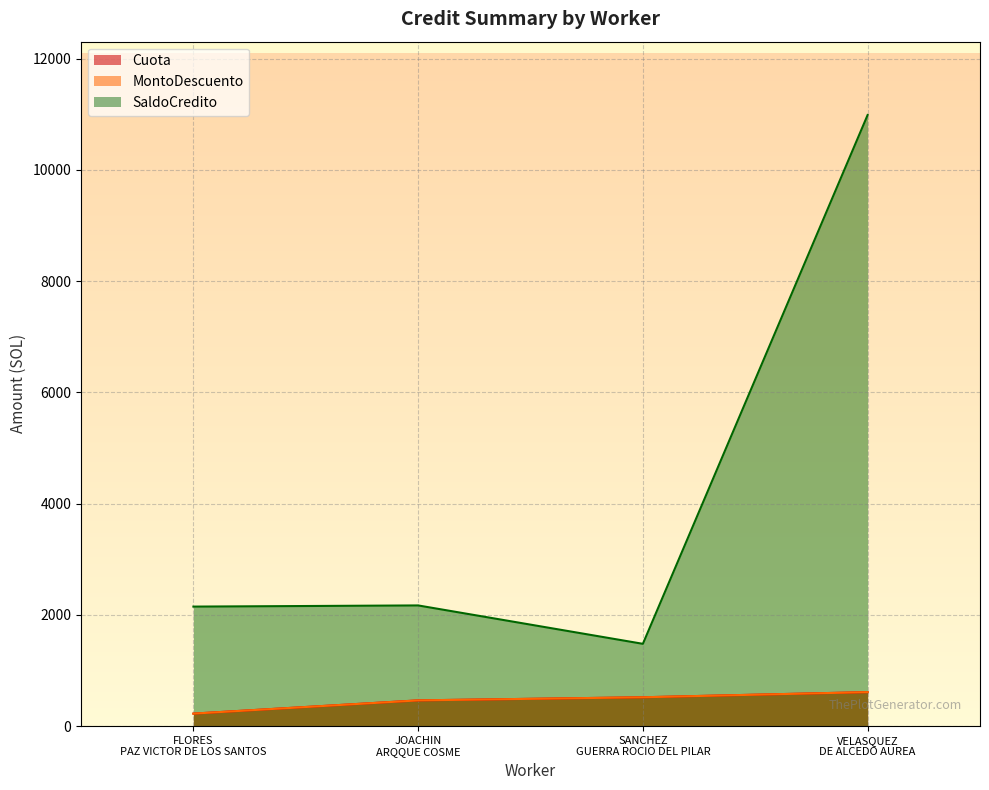

True or false: Cuota has more than 1 interior local peaks.

False